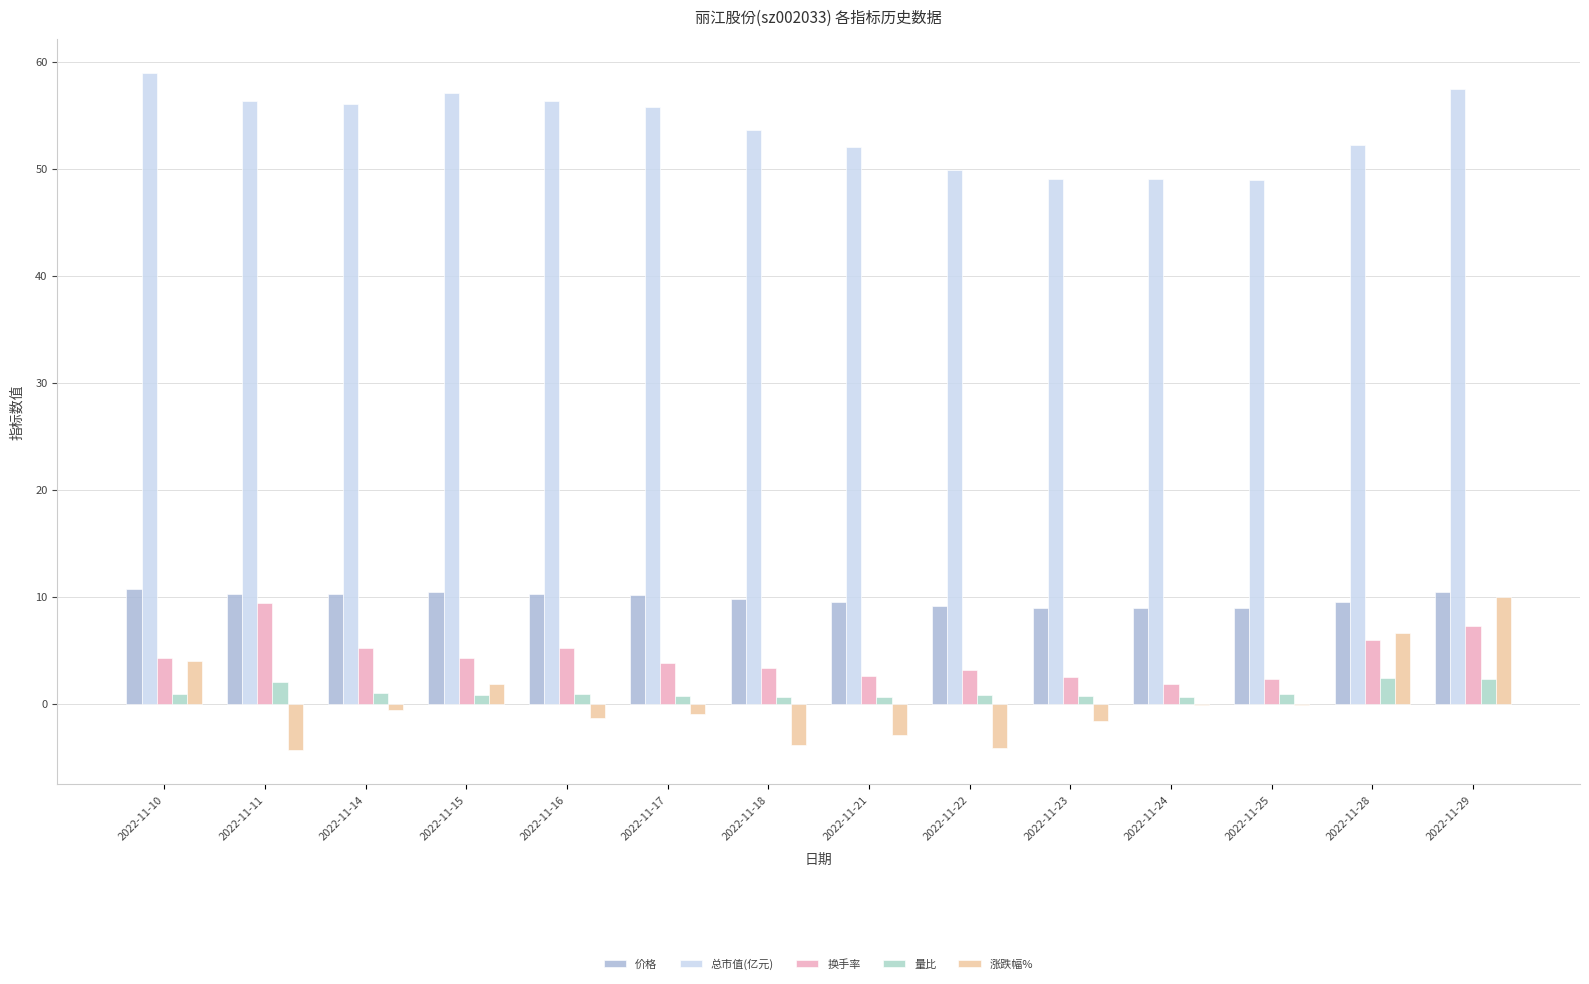

What is the sum of all 涨跌幅% values?

2.4